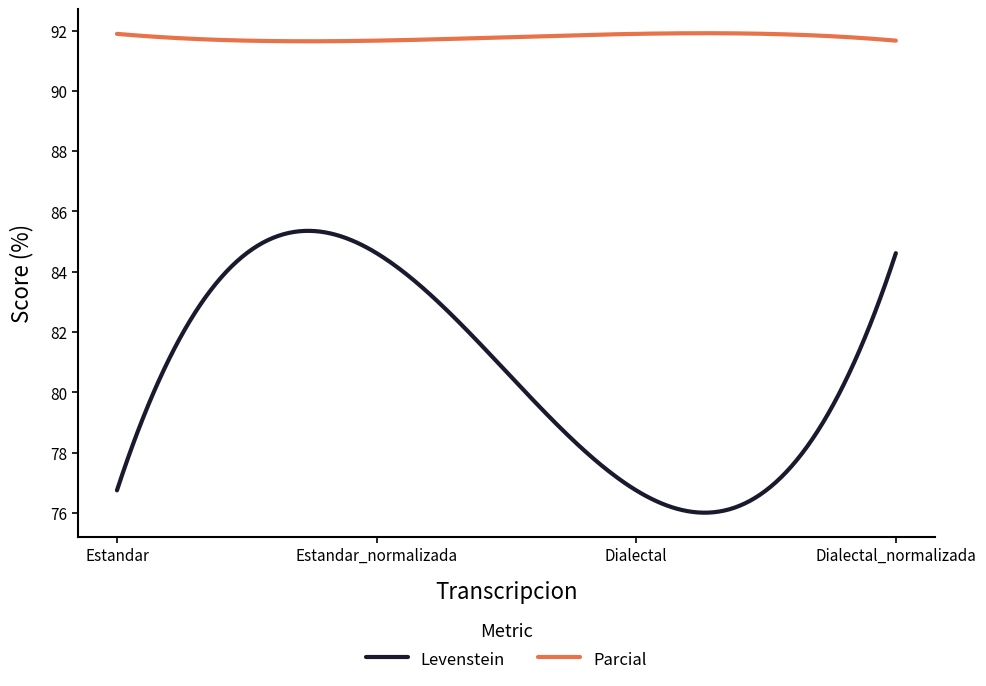

What is the difference between the maximum and second lowest values in the Levenstein series?

9.4